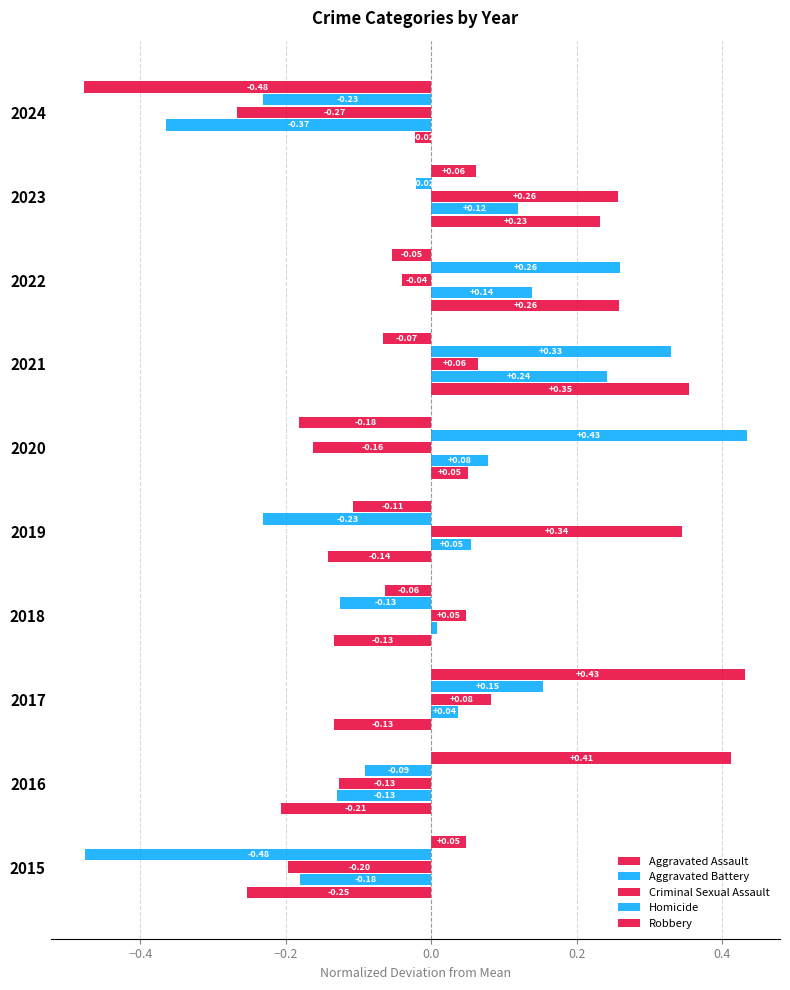

What is the difference between the maximum and minimum values in the Aggravated Battery series?

0.6